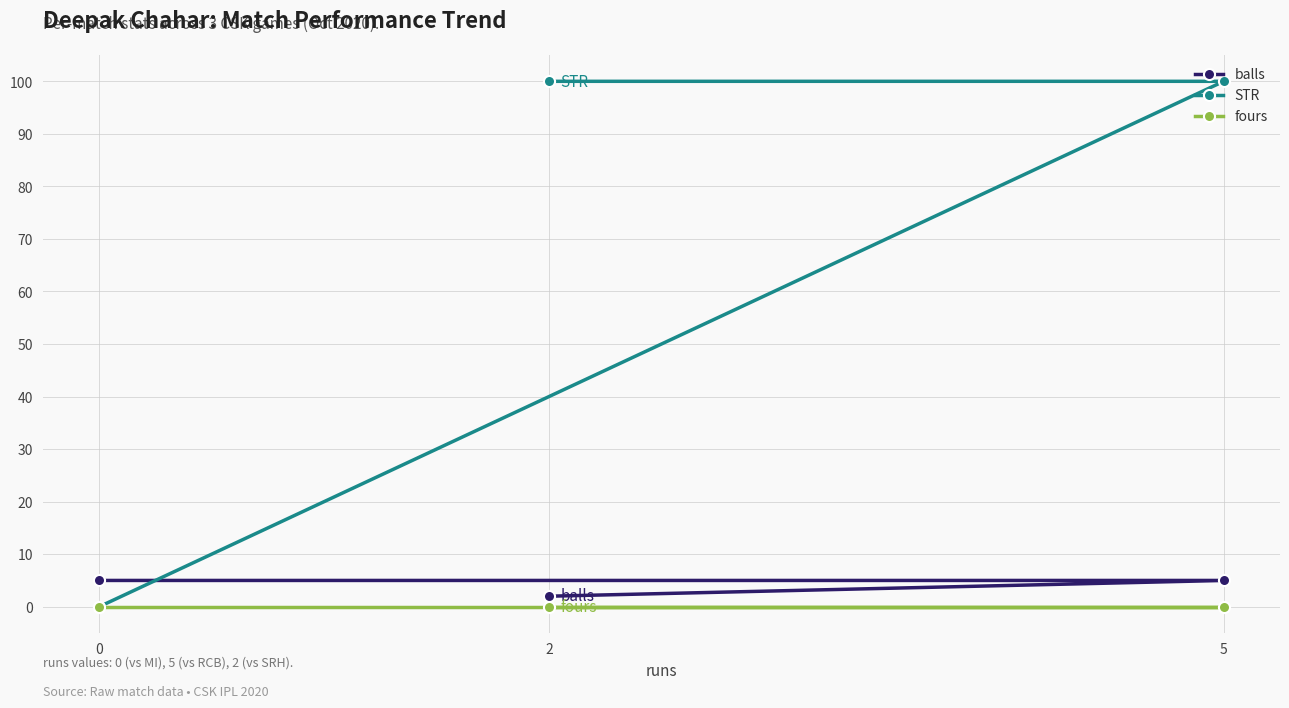

What is the difference between the maximum and minimum values in the STR series?

100